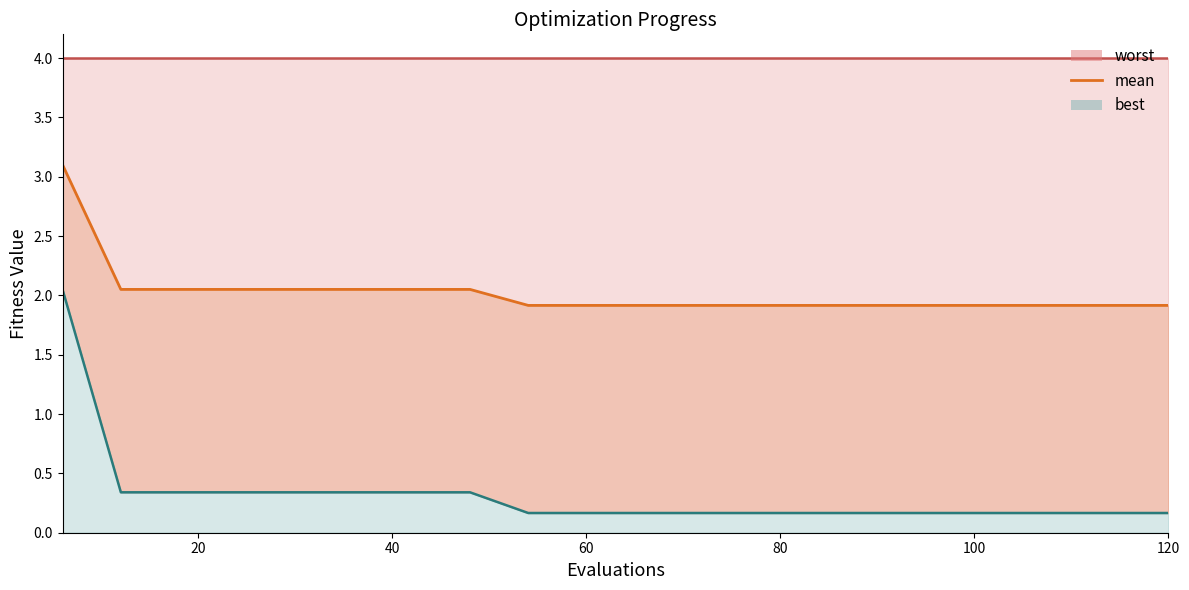

At which category is the sum across all series the highest?

6